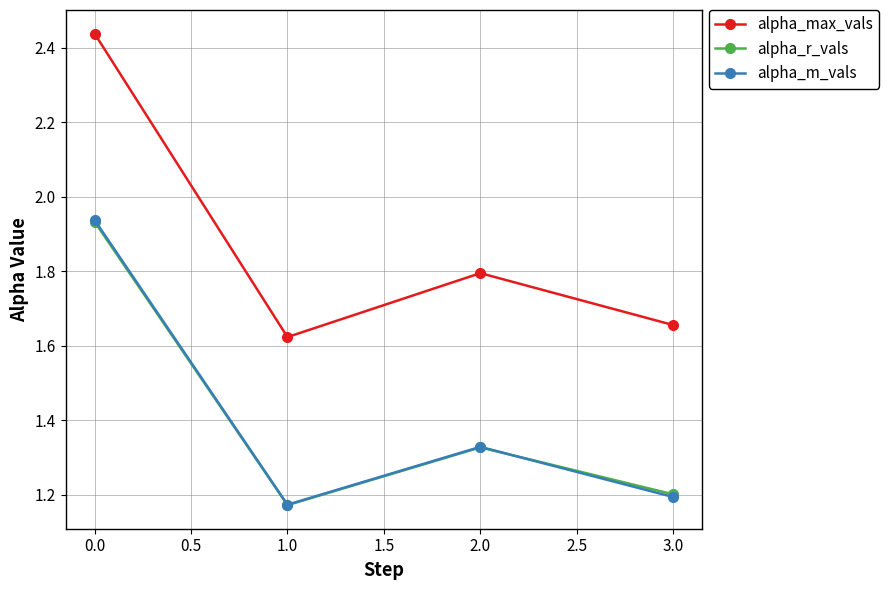

At how many categories does at least one series exceed 2?

1